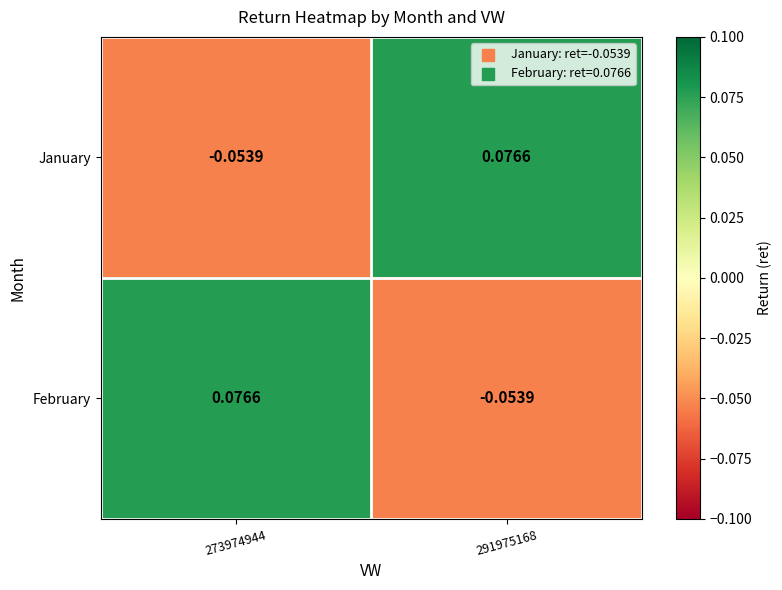

Is the value of January at 273974944 greater than the value of February at 273974944?

No